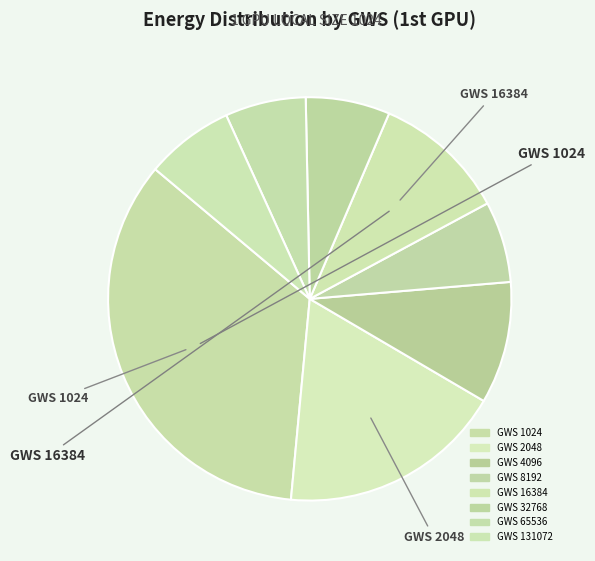

How many segments does this pie chart have?

8